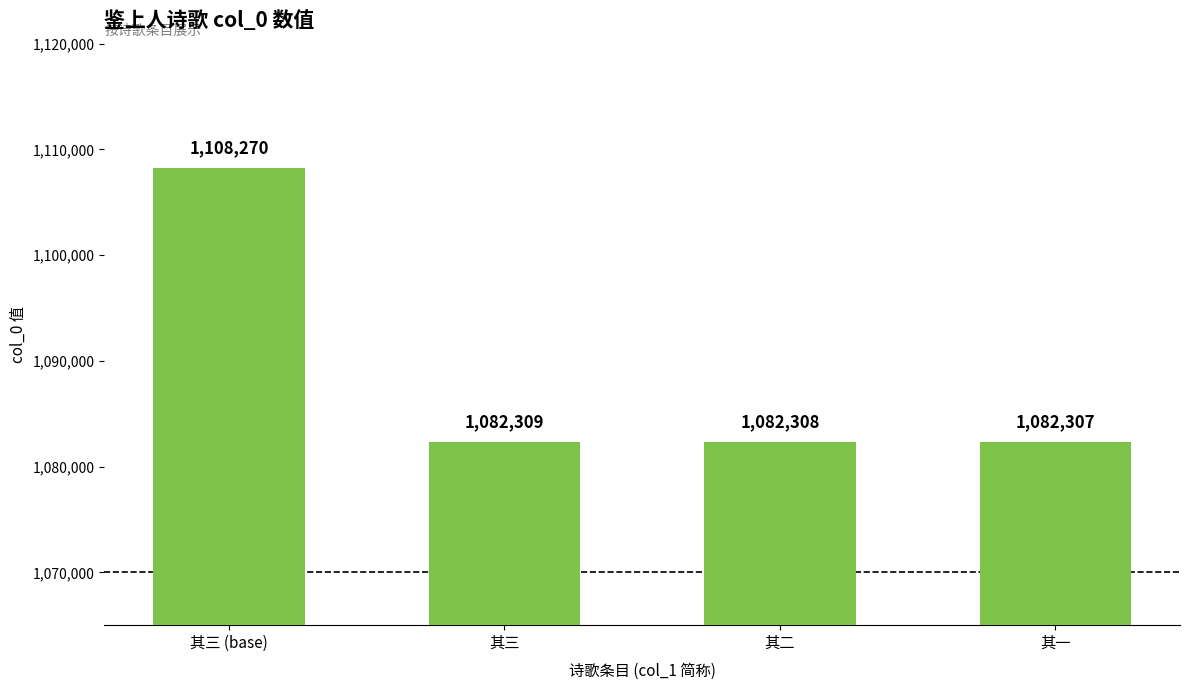

How many bars are there in total?

4